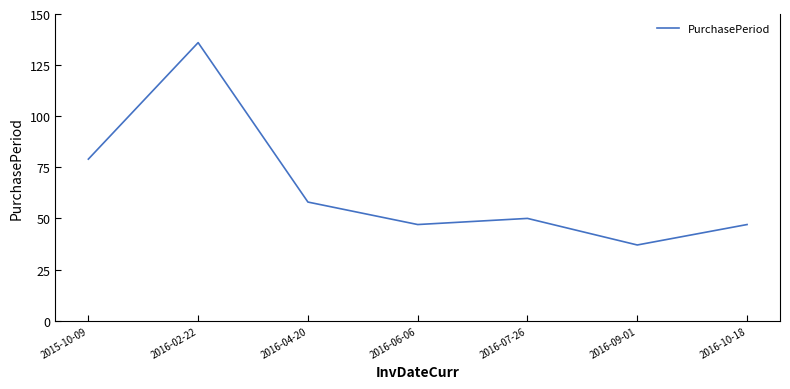

What position from the right is 2015-10-09?

7